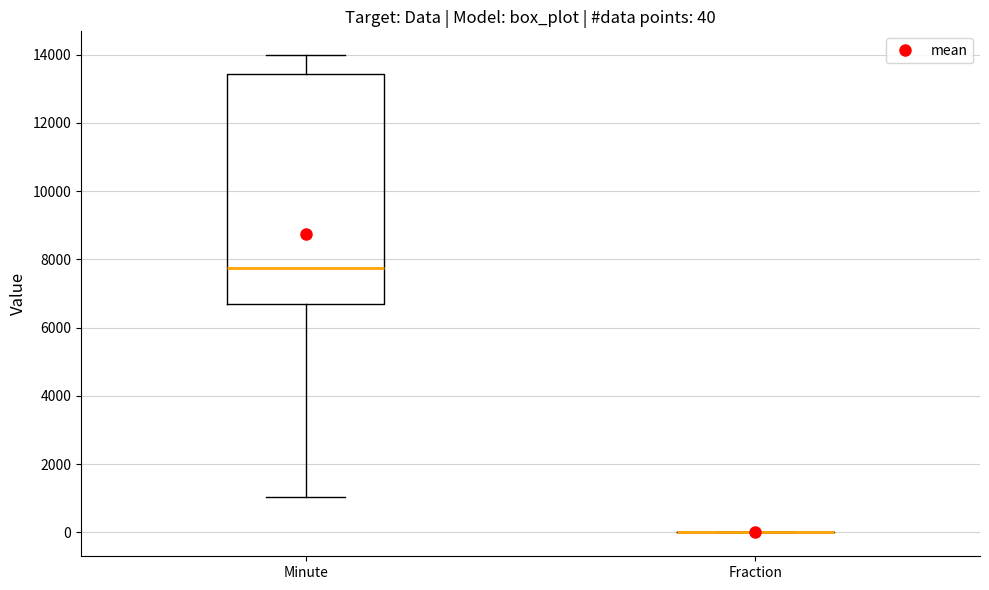

Comparing the boxes themselves (not the whiskers), which one is the tallest?

Minute